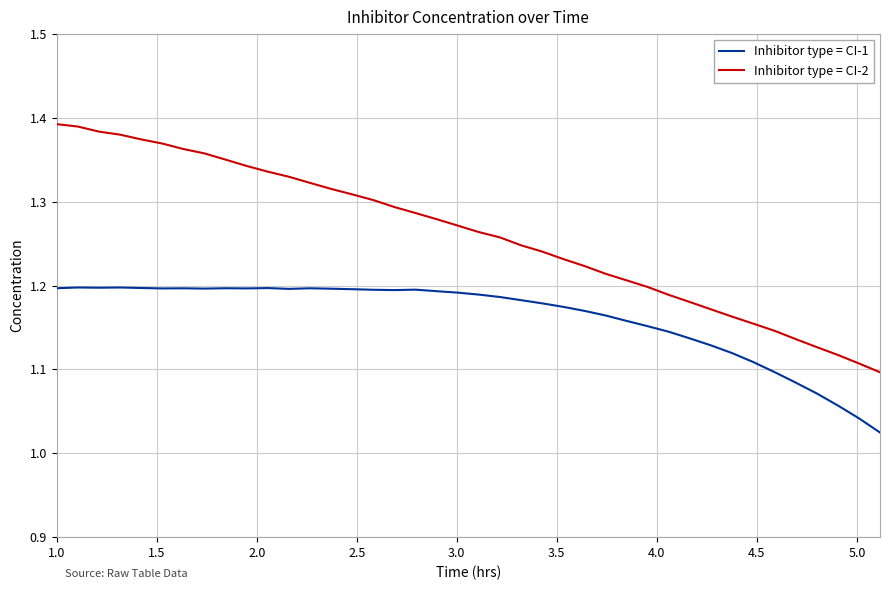

Which series has the widest spread of values?

Inhibitor type = CI-2